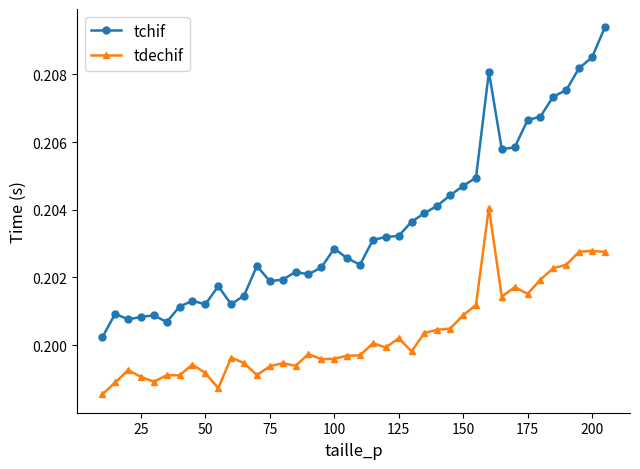

How many tchif values are between 0 and 1?

40